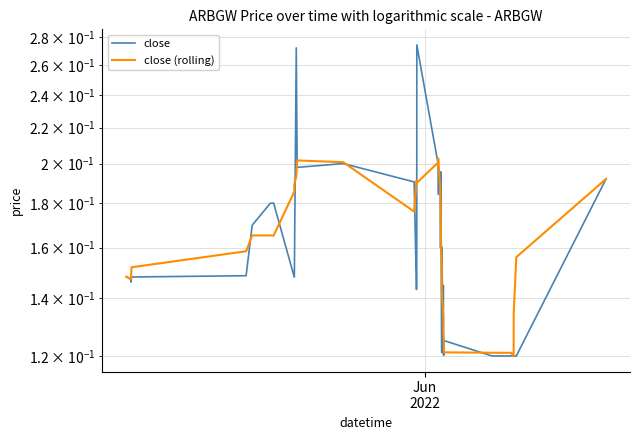

Is this an area chart (filled region under the line)?

No